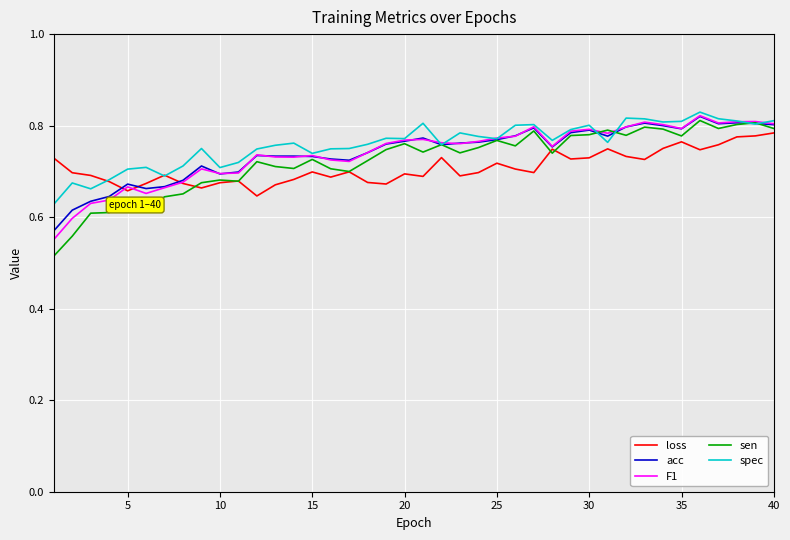

Which series has the largest range (max minus min)?

sen